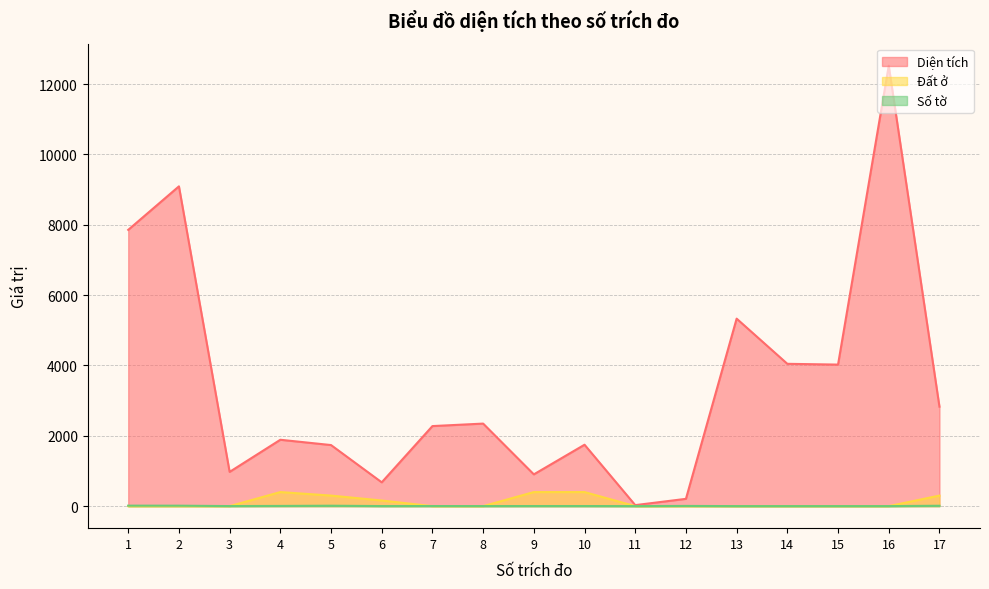

Reading left to right, transcribe all the data shown in this chart.

Diện tích: 7854.0	9091.0	973.8	1887.2	1736.5	677.0	2276.0	2346.8	903.2	1746.0	29.0	207.7	5330.0	4046.0	4024.0	12521.0	2828.0
Đất ở: 0.0	0.0	0.0	400.0	300.0	160.0	0.0	0.0	400.0	400.0	0.0	0.0	0.0	0.0	0.0	0.0	300.0
Số tờ: 14.0	13.0	2.0	6.0	12.0	2.0	3.0	2.0	3.0	3.0	1.0	6.0	1.0	1.0	1.0	1.0	11.0